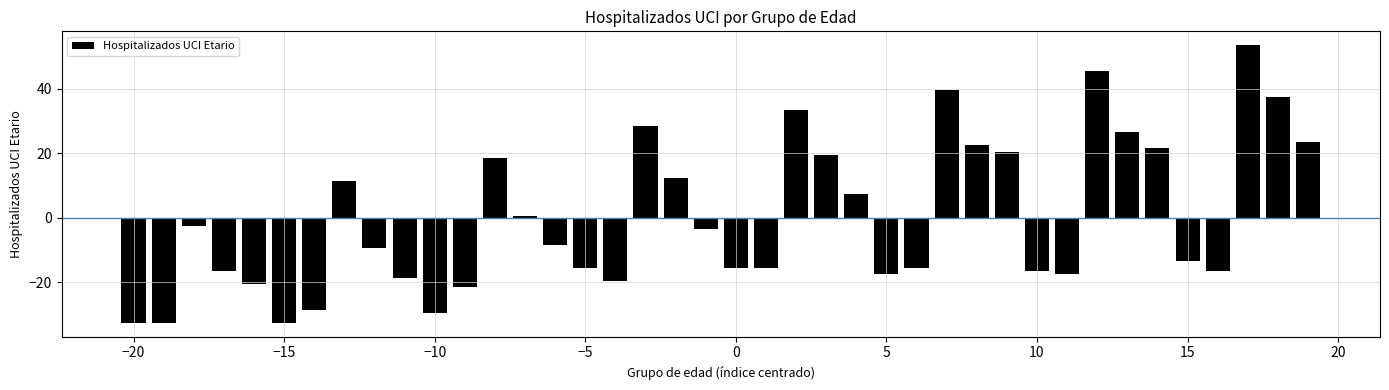

How many bars are there in total?

40